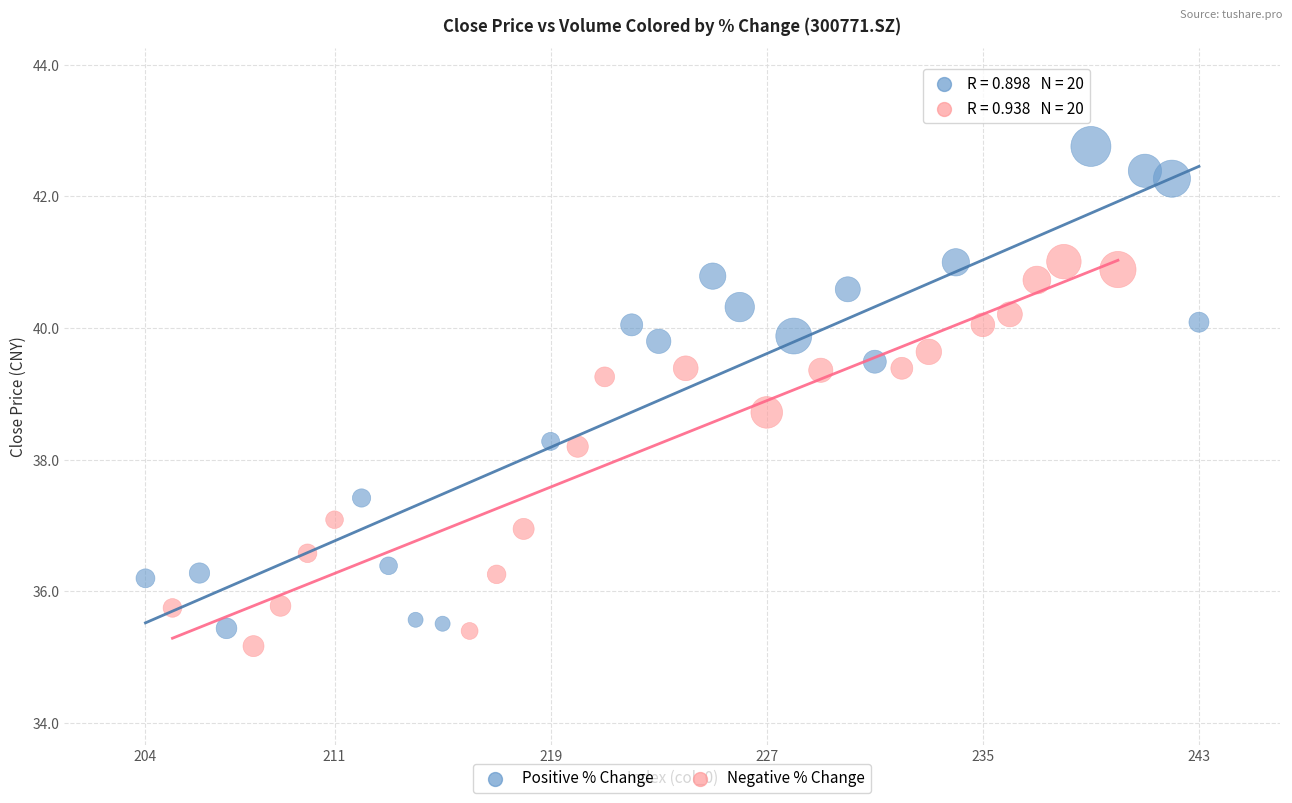

Which series reaches the maximum Y coordinate?

Positive % Change